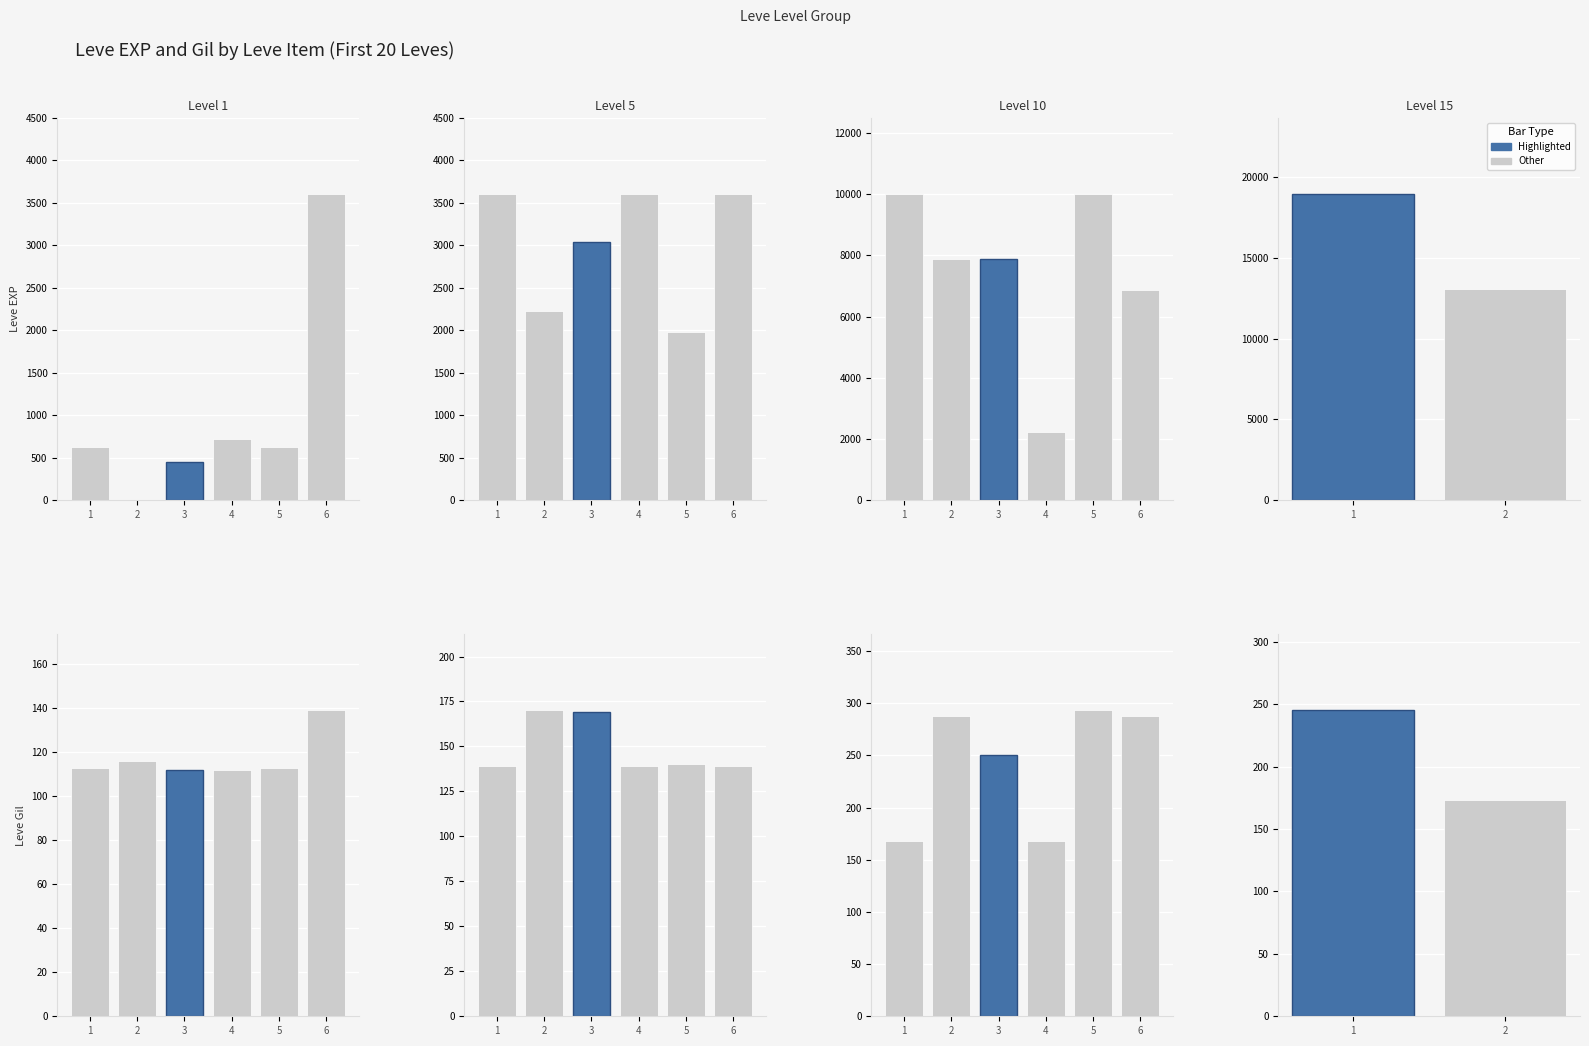

Read the value at 4, to the nearest 10.

170